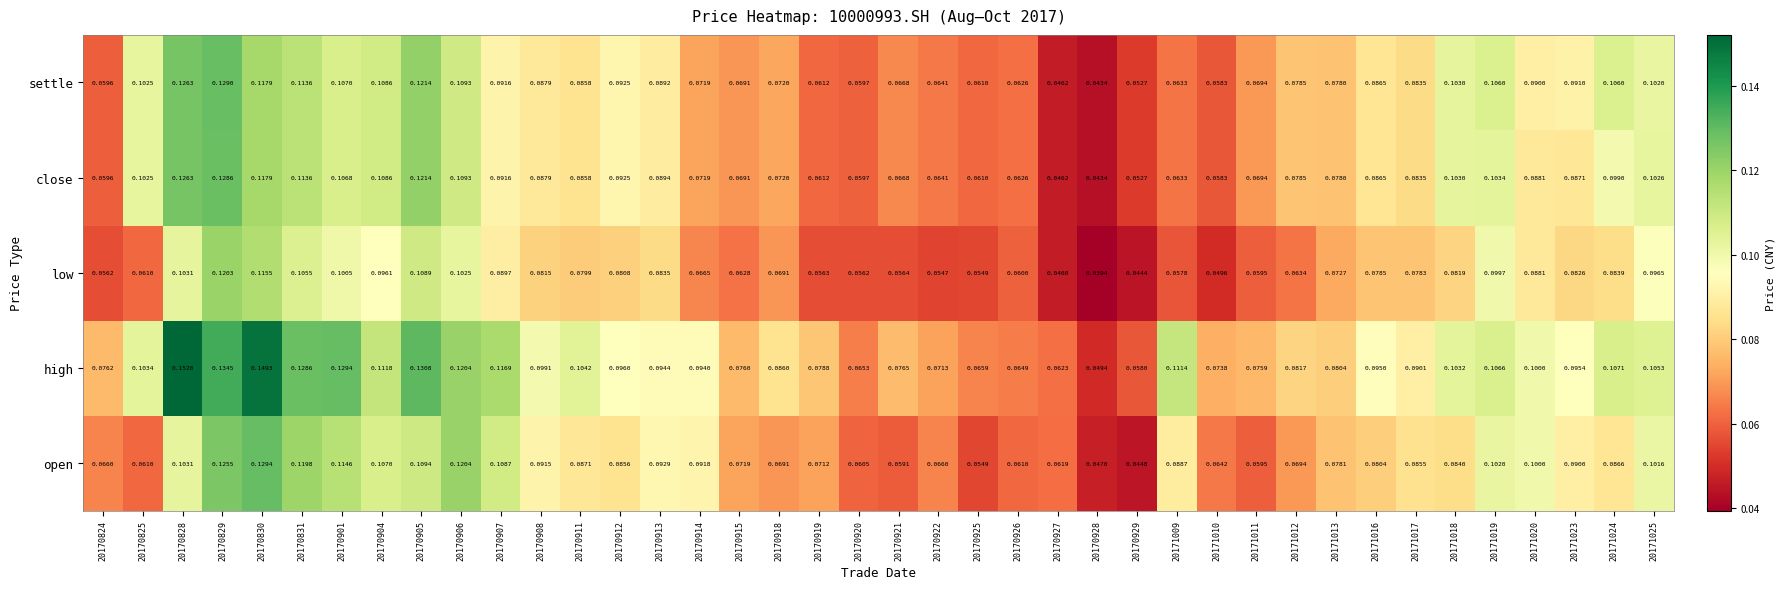

Which series has the largest range (max minus min)?

high